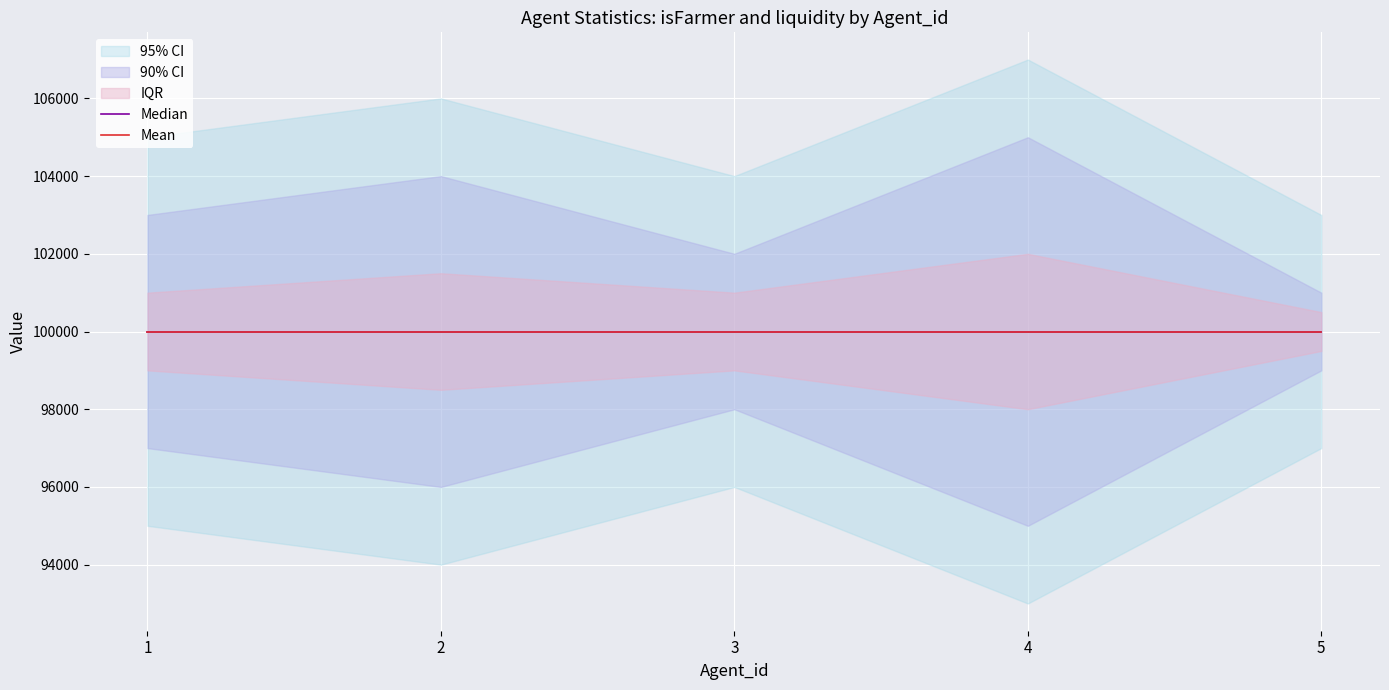

The value of liquidity at 4 is 100000. True or false?

True